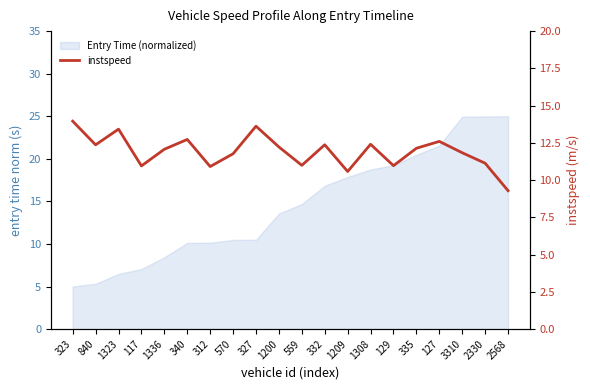

What position from the right is 3310?

3